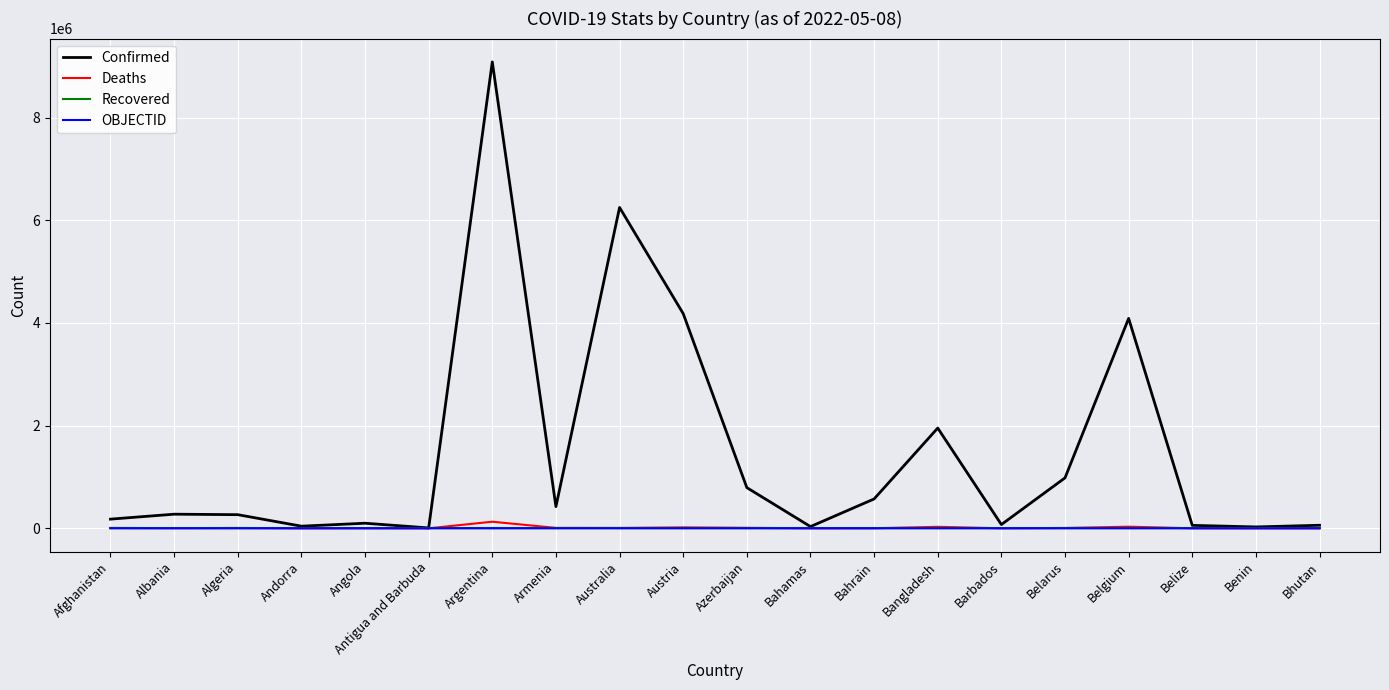

Which series changed the most between Afghanistan and Argentina?

Confirmed